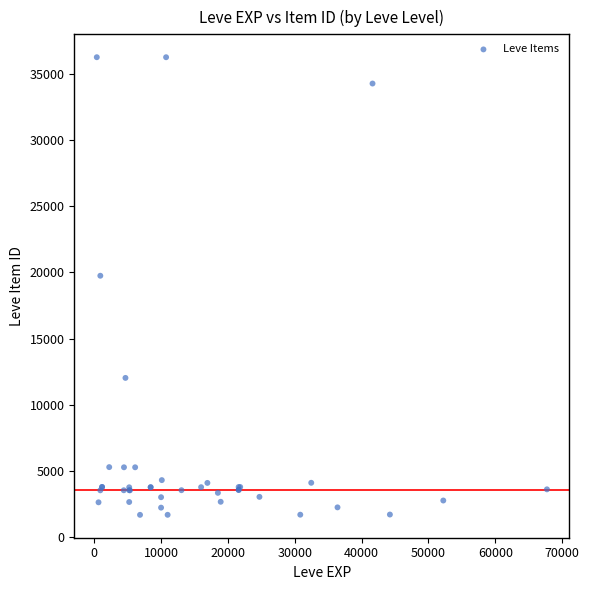

What Y value in the scatter plot is closest to 18967?

19744